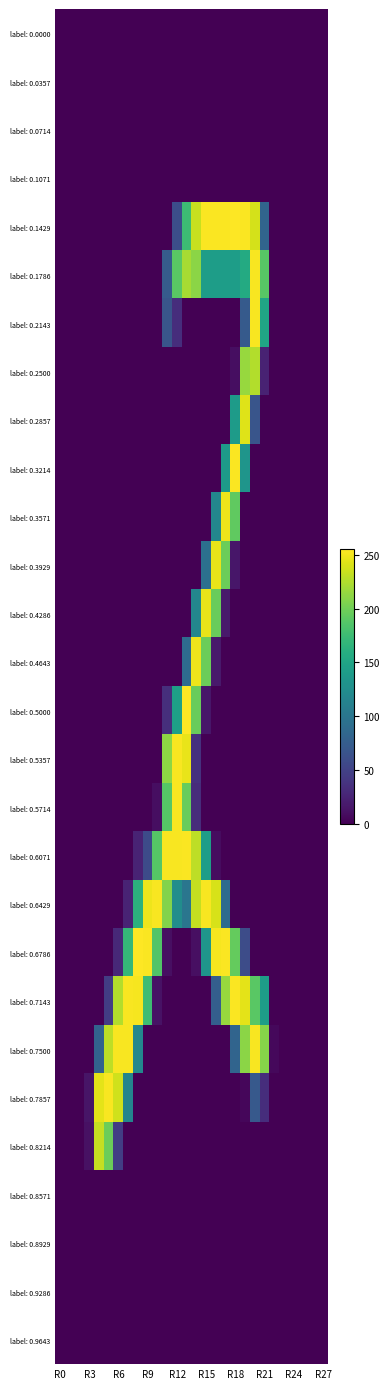

Reading right to left, list all the values displayed in this chart.

label: 0.0000: 0	0	0	0	0	0	0	0	0	0	0	0	0	0	0	0	0	0	0	0	0	0	0	0	0	0	0	0
label: 0.0357: 0	0	0	0	0	0	0	0	0	0	0	0	0	0	0	0	0	0	0	0	0	0	0	0	0	0	0	0
label: 0.0714: 0	0	0	0	0	0	0	0	0	0	0	0	0	0	0	0	0	0	0	0	0	0	0	0	0	0	0	0
label: 0.1071: 0	0	0	0	0	0	0	0	0	0	0	0	0	0	0	0	0	0	0	0	0	0	0	0	0	0	0	0
label: 0.1429: 0	0	0	0	0	0	82	239	254	255	254	254	254	234	175	60	0	0	0	0	0	0	0	0	0	0	0	0
label: 0.1786: 0	0	0	0	0	0	189	253	156	142	142	142	142	211	222	190	73	0	0	0	0	0	0	0	0	0	0	0
label: 0.2143: 0	0	0	0	0	0	150	253	72	0	0	0	0	0	0	33	67	0	0	0	0	0	0	0	0	0	0	0
label: 0.2500: 0	0	0	0	0	0	24	226	216	9	0	0	0	0	0	0	0	0	0	0	0	0	0	0	0	0	0	0
label: 0.2857: 0	0	0	0	0	0	0	67	243	140	0	0	0	0	0	0	0	0	0	0	0	0	0	0	0	0	0	0
label: 0.3214: 0	0	0	0	0	0	0	0	133	254	139	0	0	0	0	0	0	0	0	0	0	0	0	0	0	0	0	0
label: 0.3571: 0	0	0	0	0	0	0	0	0	193	249	118	0	0	0	0	0	0	0	0	0	0	0	0	0	0	0	0
label: 0.3929: 0	0	0	0	0	0	0	0	0	15	198	247	94	0	0	0	0	0	0	0	0	0	0	0	0	0	0	0
label: 0.4286: 0	0	0	0	0	0	0	0	0	0	17	197	247	118	0	0	0	0	0	0	0	0	0	0	0	0	0	0
label: 0.4643: 0	0	0	0	0	0	0	0	0	0	0	17	198	249	90	0	0	0	0	0	0	0	0	0	0	0	0	0
label: 0.5000: 0	0	0	0	0	0	0	0	0	0	0	0	15	197	255	145	34	0	0	0	0	0	0	0	0	0	0	0
label: 0.5357: 0	0	0	0	0	0	0	0	0	0	0	0	0	36	247	253	212	0	0	0	0	0	0	0	0	0	0	0
label: 0.5714: 0	0	0	0	0	0	0	0	0	0	0	0	0	32	196	253	188	9	0	0	0	0	0	0	0	0	0	0
label: 0.6071: 0	0	0	0	0	0	0	0	0	0	0	8	142	230	254	253	253	188	58	25	0	0	0	0	0	0	0	0
label: 0.6429: 0	0	0	0	0	0	0	0	0	0	89	240	253	233	100	125	208	253	249	164	25	0	0	0	0	0	0	0
label: 0.6786: 0	0	0	0	0	0	0	0	59	195	254	252	134	10	0	0	10	186	254	255	170	29	0	0	0	0	0	0
label: 0.7143: 0	0	0	0	0	0	142	190	245	254	216	76	0	0	0	0	0	12	176	252	253	226	46	0	0	0	0	0
label: 0.7500: 0	0	0	0	0	5	209	253	211	82	0	0	0	0	0	0	0	0	0	119	253	253	230	81	0	0	0	0
label: 0.7857: 0	0	0	0	0	0	33	71	4	0	0	0	0	0	0	0	0	0	0	0	116	237	253	245	14	0	0	0
label: 0.8214: 0	0	0	0	0	0	0	0	0	0	0	0	0	0	0	0	0	0	0	0	0	46	198	233	11	0	0	0
label: 0.8571: 0	0	0	0	0	0	0	0	0	0	0	0	0	0	0	0	0	0	0	0	0	0	0	0	0	0	0	0
label: 0.8929: 0	0	0	0	0	0	0	0	0	0	0	0	0	0	0	0	0	0	0	0	0	0	0	0	0	0	0	0
label: 0.9286: 0	0	0	0	0	0	0	0	0	0	0	0	0	0	0	0	0	0	0	0	0	0	0	0	0	0	0	0
label: 0.9643: 0	0	0	0	0	0	0	0	0	0	0	0	0	0	0	0	0	0	0	0	0	0	0	0	0	0	0	0